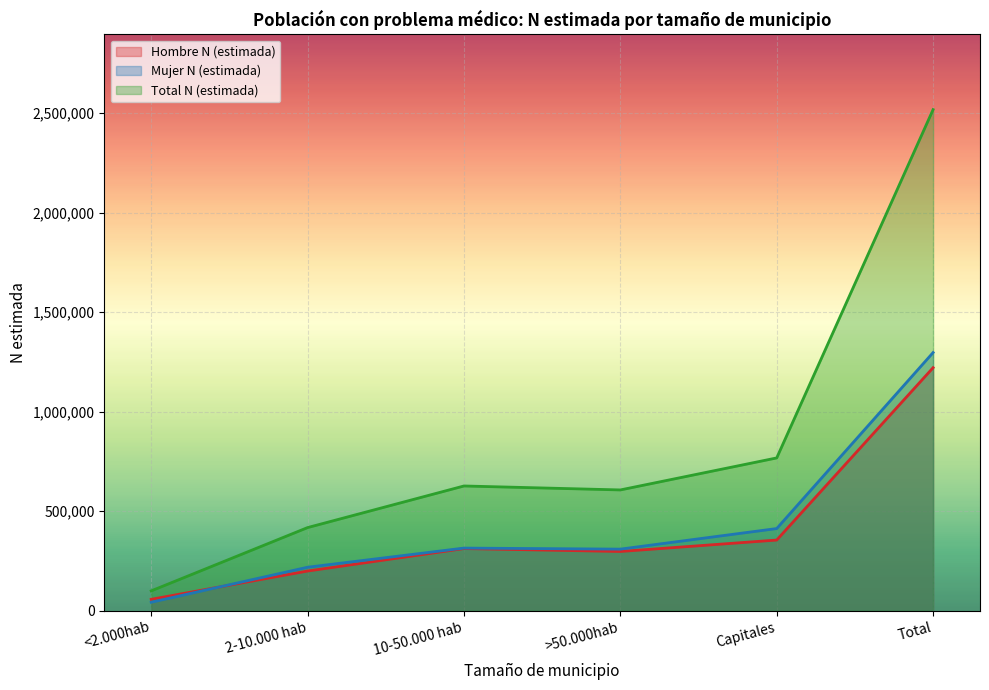

At which label does Hombre N (estimada) reach its peak?

Total